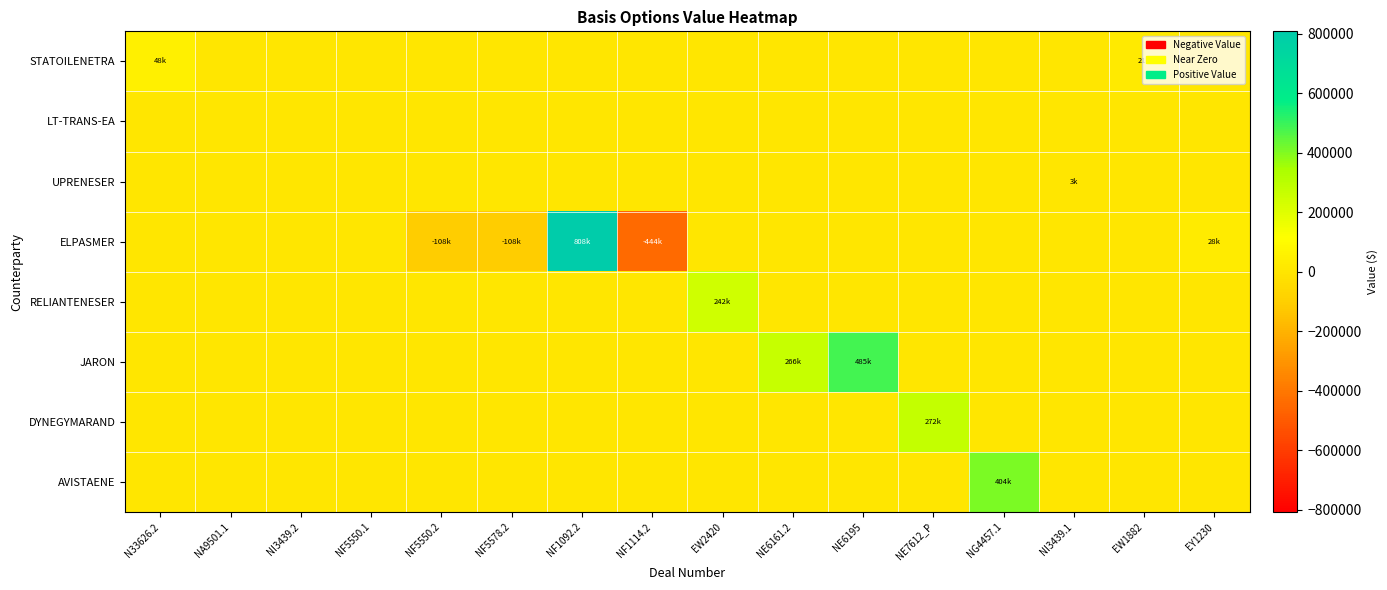

Which series has the largest total across all categories?

JARON